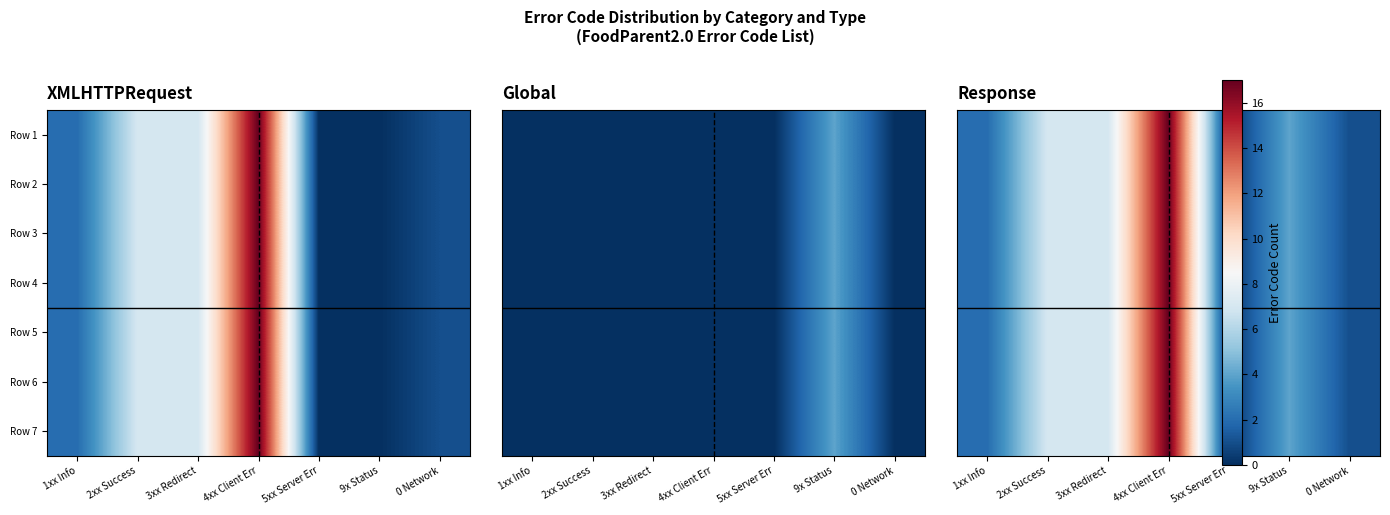

Rank the series at 5xx Server Err from lowest to highest value.

Row 1, Row 2, Row 3, Row 4, Row 5, Row 6, Row 7